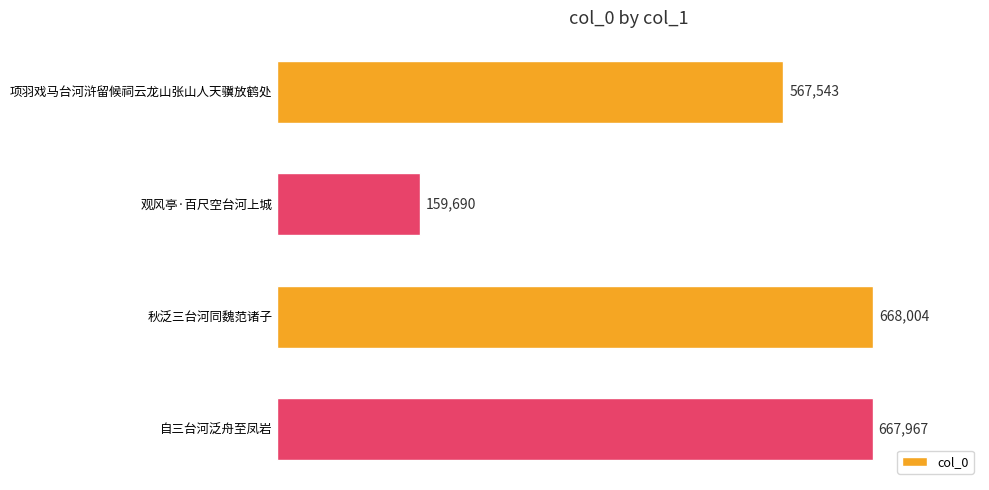

What is the average value?

515801